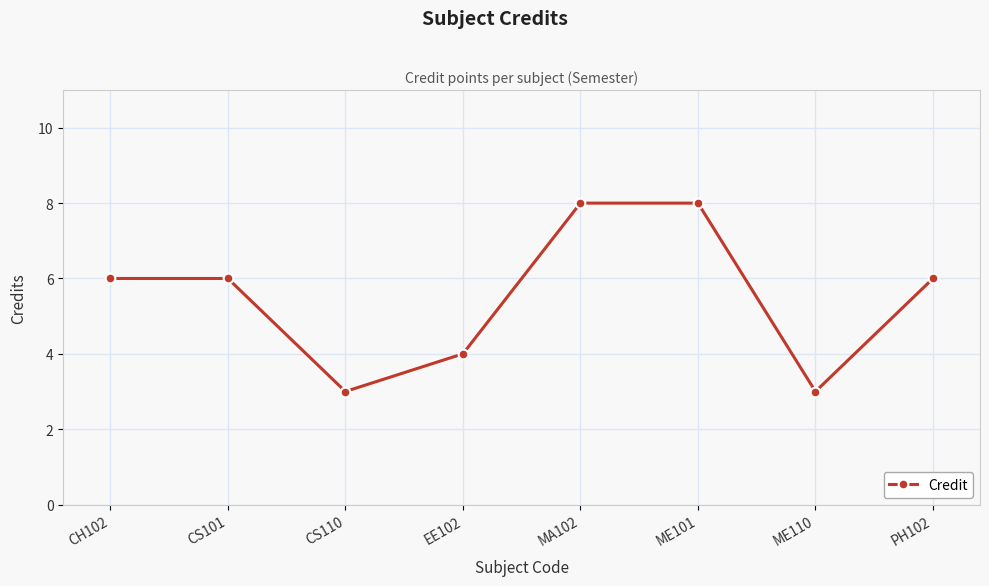

Which has a higher value, CS101 or MA102?

MA102